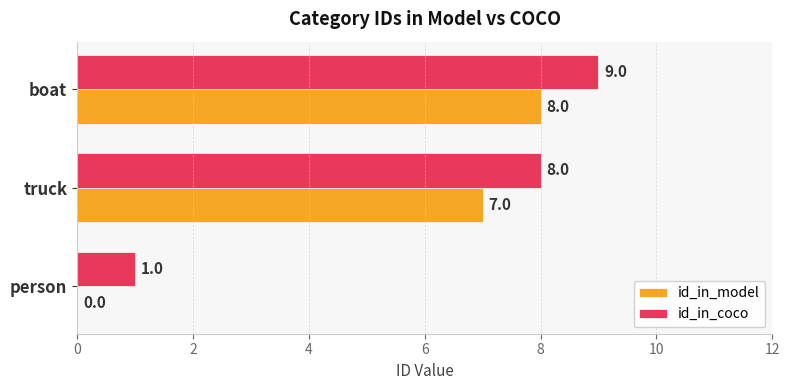

Is the value of id_in_model at truck greater than the value of id_in_coco at truck?

No